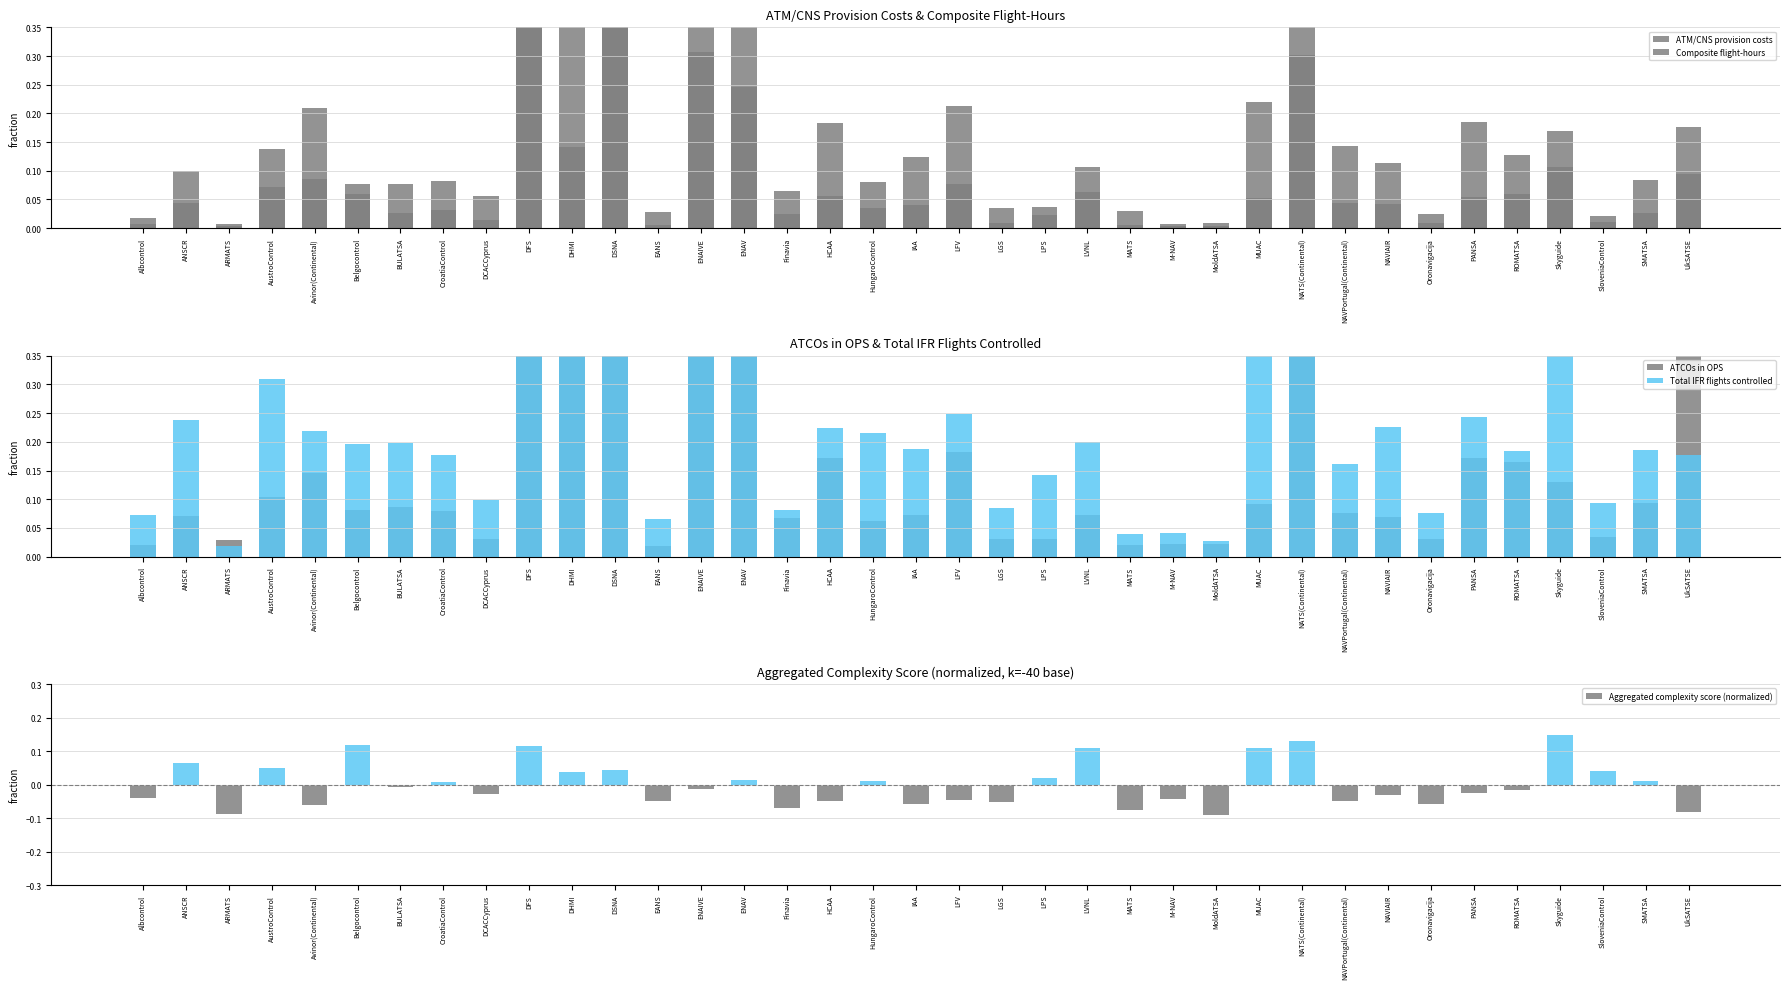

Reading left to right, extract all data points from this chart.

ATM/CNS provision costs: Albcontrol=0.0	ANSCR=0.0	ARMATS=0.0	AustroControl=0.1	Avinor(Continental)=0.1	Belgocontrol=0.1	BULATSA=0.0	CroatiaControl=0.0	DCACCyprus=0.0	DFS=0.4	DHMI=0.1	DSNA=0.4	EANS=0.0	ENAIVE=0.3	ENAV=0.2	Finavia=0.0	HCAA=0.1	HungaroControl=0.0	IAA=0.0	LFV=0.1	LGS=0.0	LPS=0.0	LVNL=0.1	MATS=0.0	M-NAV=0.0	MoldATSA=0.0	MUAC=0.1	NATS(Continental)=0.3	NAVPortugal(Continental)=0.0	NAVIAIR=0.0	Oronavigacija=0.0	PANSA=0.1	ROMATSA=0.1	Skyguide=0.1	SloveniaControl=0.0	SMATSA=0.0	UkSATSE=0.1
Composite flight-hours: Albcontrol=0.0	ANSCR=0.1	ARMATS=0.0	AustroControl=0.1	Avinor(Continental)=0.2	Belgocontrol=0.1	BULATSA=0.1	CroatiaControl=0.1	DCACCyprus=0.1	DFS=0.7	DHMI=0.5	DSNA=1.0	EANS=0.0	ENAIVE=0.6	ENAV=0.5	Finavia=0.1	HCAA=0.2	HungaroControl=0.1	IAA=0.1	LFV=0.2	LGS=0.0	LPS=0.0	LVNL=0.1	MATS=0.0	M-NAV=0.0	MoldATSA=0.0	MUAC=0.2	NATS(Continental)=0.7	NAVPortugal(Continental)=0.1	NAVIAIR=0.1	Oronavigacija=0.0	PANSA=0.2	ROMATSA=0.1	Skyguide=0.2	SloveniaControl=0.0	SMATSA=0.1	UkSATSE=0.2
ATCOs in OPS: Albcontrol=0.0	ANSCR=0.1	ARMATS=0.0	AustroControl=0.1	Avinor(Continental)=0.1	Belgocontrol=0.1	BULATSA=0.1	CroatiaControl=0.1	DCACCyprus=0.0	DFS=0.6	DHMI=0.4	DSNA=1.0	EANS=0.0	ENAIVE=0.7	ENAV=0.5	Finavia=0.1	HCAA=0.2	HungaroControl=0.1	IAA=0.1	LFV=0.2	LGS=0.0	LPS=0.0	LVNL=0.1	MATS=0.0	M-NAV=0.0	MoldATSA=0.0	MUAC=0.1	NATS(Continental)=0.5	NAVPortugal(Continental)=0.1	NAVIAIR=0.1	Oronavigacija=0.0	PANSA=0.2	ROMATSA=0.2	Skyguide=0.1	SloveniaControl=0.0	SMATSA=0.1	UkSATSE=0.4
Total IFR flights controlled: Albcontrol=0.1	ANSCR=0.2	ARMATS=0.0	AustroControl=0.3	Avinor(Continental)=0.2	Belgocontrol=0.2	BULATSA=0.2	CroatiaControl=0.2	DCACCyprus=0.1	DFS=1.0	DHMI=0.4	DSNA=1.0	EANS=0.1	ENAIVE=0.6	ENAV=0.5	Finavia=0.1	HCAA=0.2	HungaroControl=0.2	IAA=0.2	LFV=0.2	LGS=0.1	LPS=0.1	LVNL=0.2	MATS=0.0	M-NAV=0.0	MoldATSA=0.0	MUAC=0.6	NATS(Continental)=0.8	NAVPortugal(Continental)=0.2	NAVIAIR=0.2	Oronavigacija=0.1	PANSA=0.2	ROMATSA=0.2	Skyguide=0.4	SloveniaControl=0.1	SMATSA=0.2	UkSATSE=0.2
Aggregated complexity score (normalized): Albcontrol=-0.0	ANSCR=0.1	ARMATS=-0.1	AustroControl=0.1	Avinor(Continental)=-0.1	Belgocontrol=0.1	BULATSA=-0.0	CroatiaControl=0.0	DCACCyprus=-0.0	DFS=0.1	DHMI=0.0	DSNA=0.0	EANS=-0.0	ENAIVE=-0.0	ENAV=0.0	Finavia=-0.1	HCAA=-0.0	HungaroControl=0.0	IAA=-0.1	LFV=-0.0	LGS=-0.1	LPS=0.0	LVNL=0.1	MATS=-0.1	M-NAV=-0.0	MoldATSA=-0.1	MUAC=0.1	NATS(Continental)=0.1	NAVPortugal(Continental)=-0.0	NAVIAIR=-0.0	Oronavigacija=-0.1	PANSA=-0.0	ROMATSA=-0.0	Skyguide=0.1	SloveniaControl=0.0	SMATSA=0.0	UkSATSE=-0.1